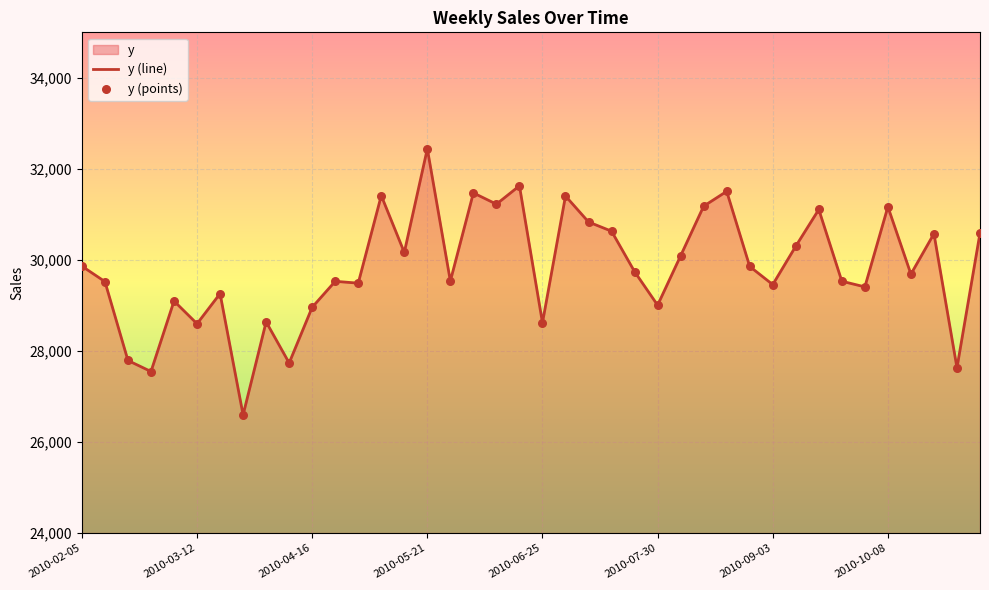

Approximately how many times larger is the value at 2010-03-26 compared to 2010-06-04?

0.8